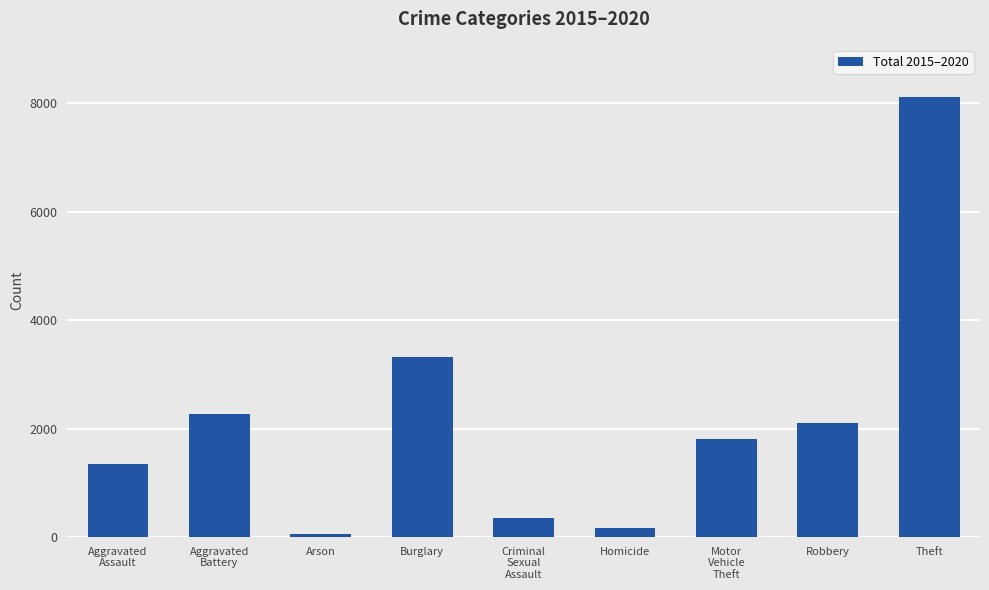

What is the label of the 4th bar from the right?

Homicide